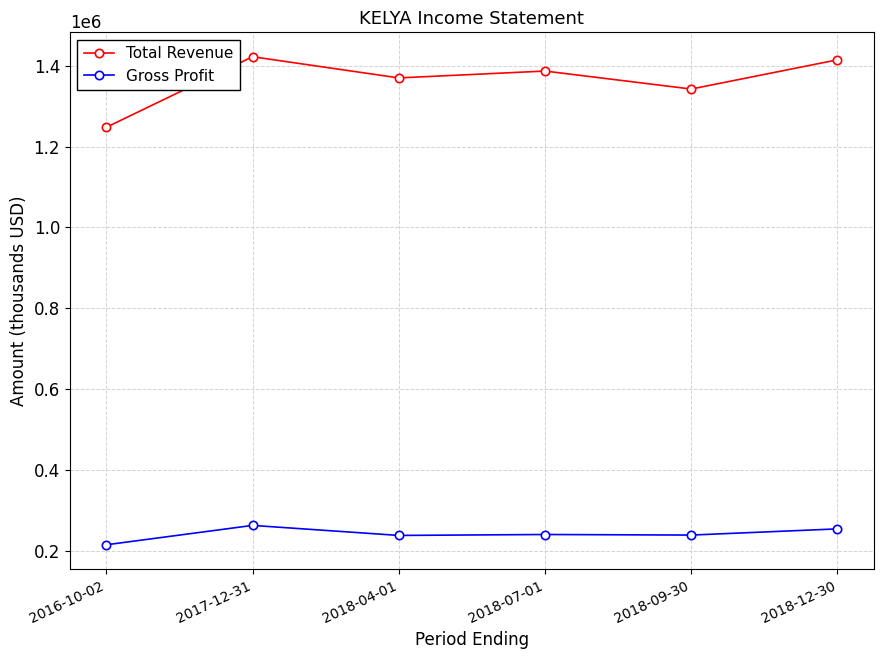

True or false: Total Revenue and Gross Profit cross at least once.

False